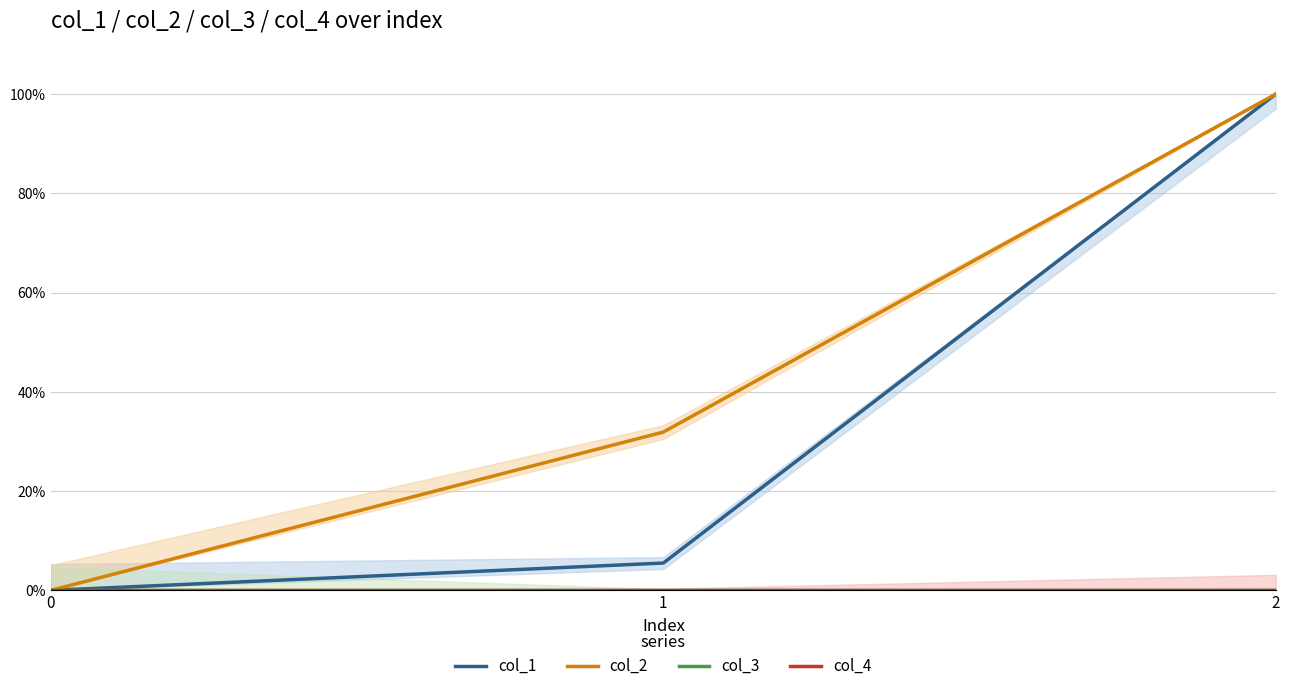

Reading left to right, list all the values displayed in this chart.

col_1: 0=0.0	1=0.1	2=1.0
col_2: 0=0.0	1=0.3	2=1.0
col_3: 0=0.0	1=0.0	2=0.0
col_4: 0=0.0	1=0.0	2=0.0